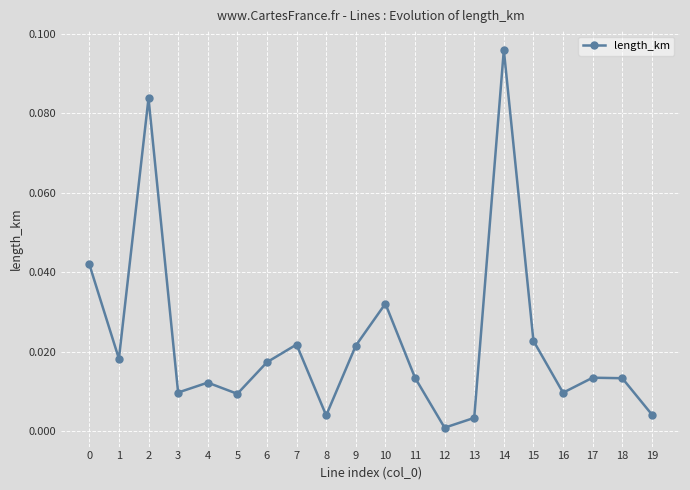

At which category does the data reach its first local valley?

1